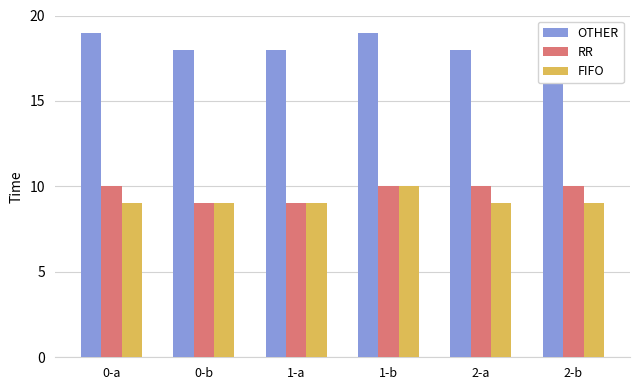

What is the label of the 1st bar from the right?

2-b